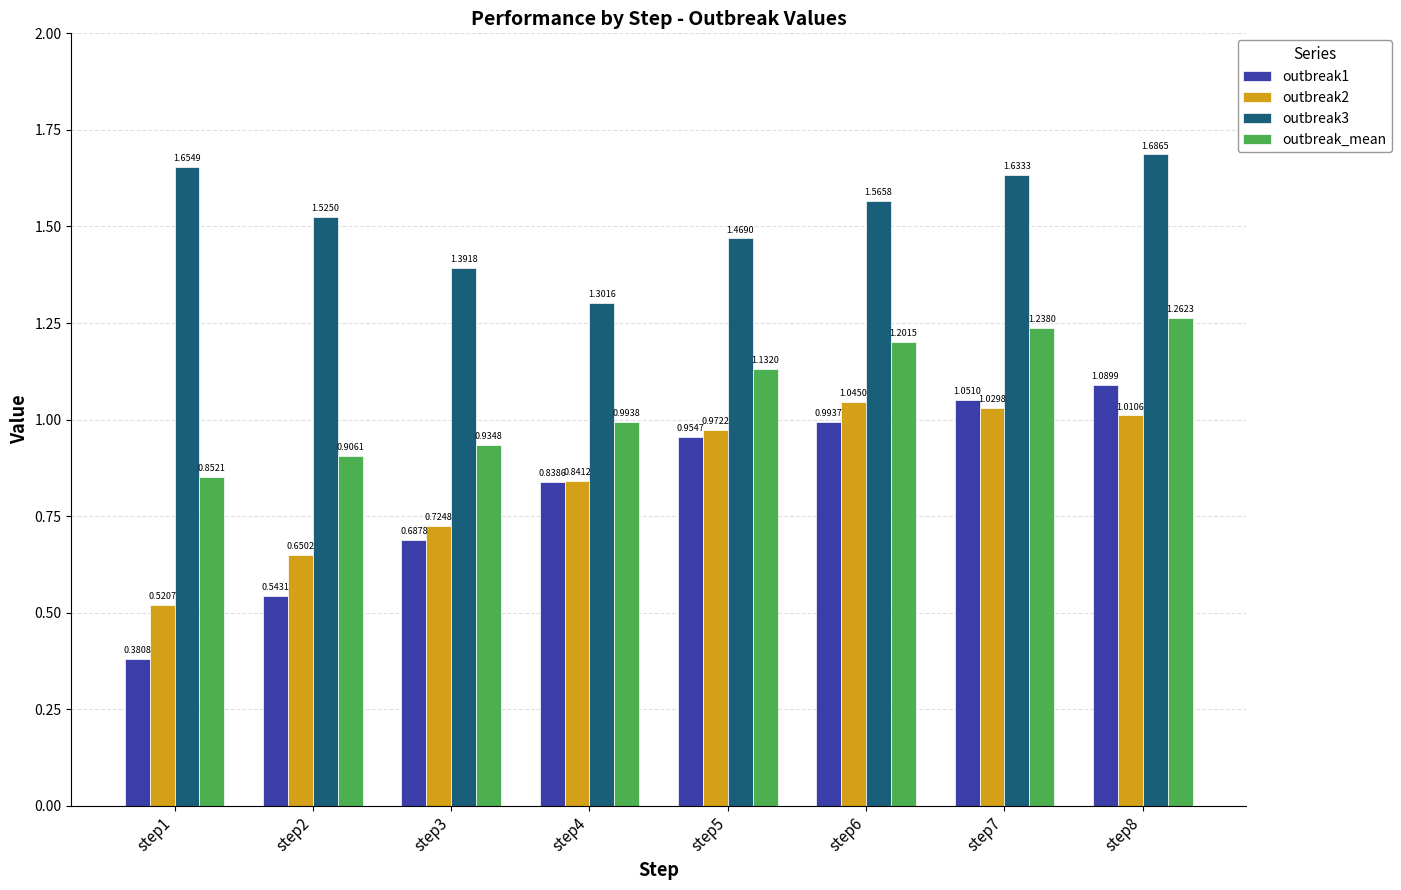

Which series has the widest spread of values?

outbreak1